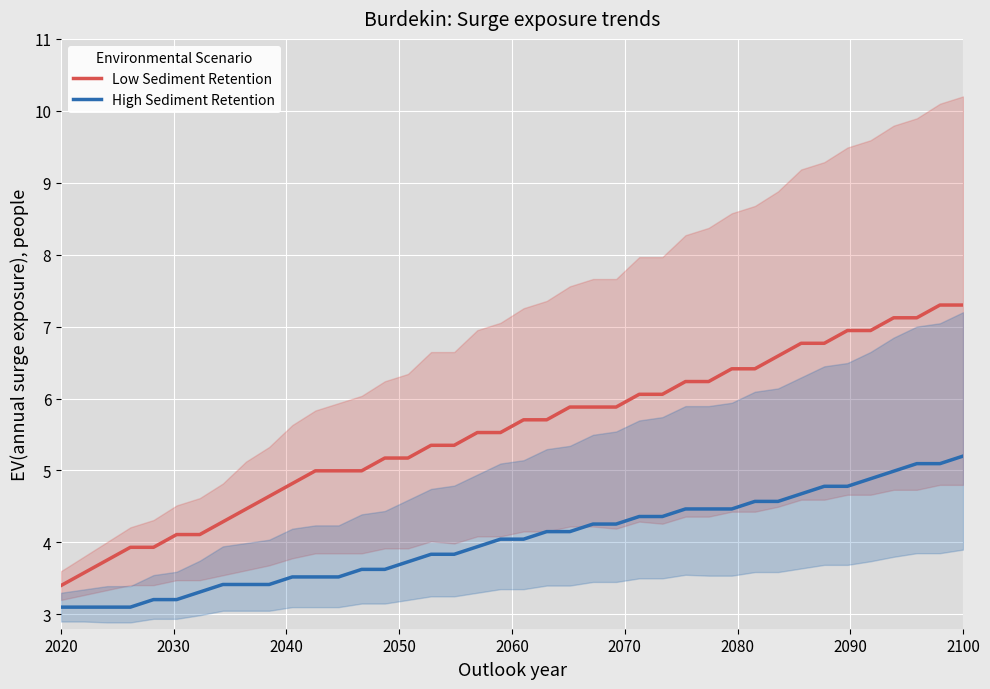

Which label corresponds to the smallest value in the chart?

2020